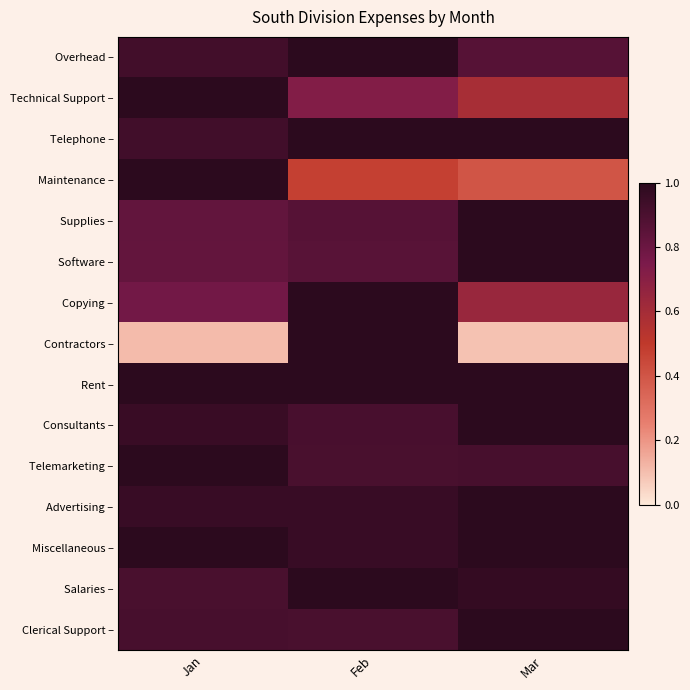

Which series has the largest total across all categories?

Rent –